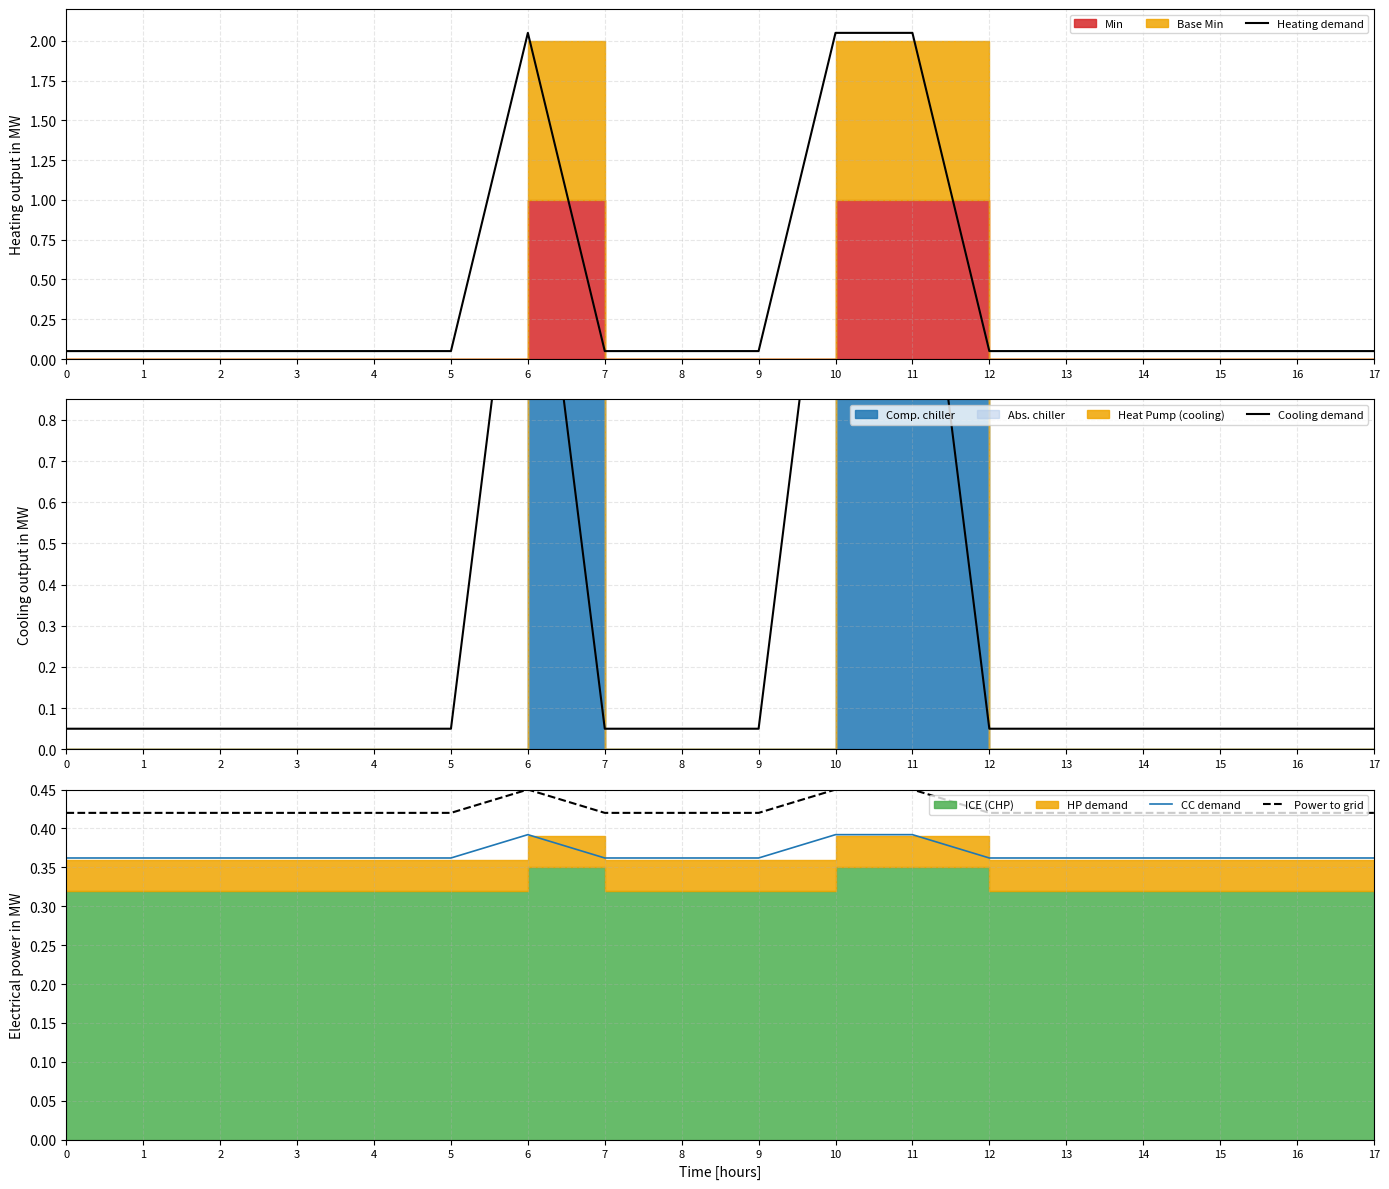

True or false: Heating demand and Cooling demand intersect in this chart.

False